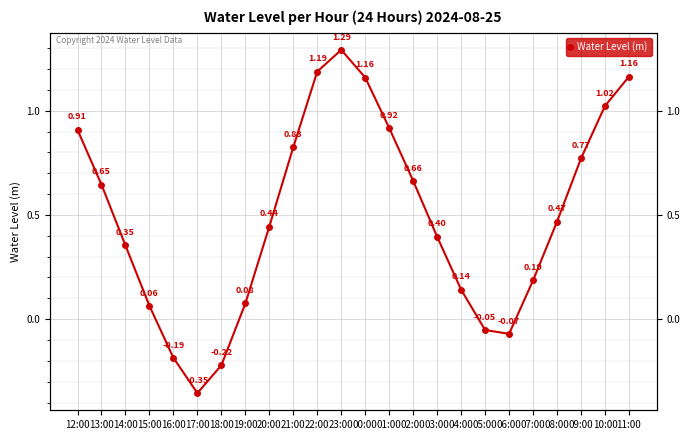

How many series are shown in this chart?

1